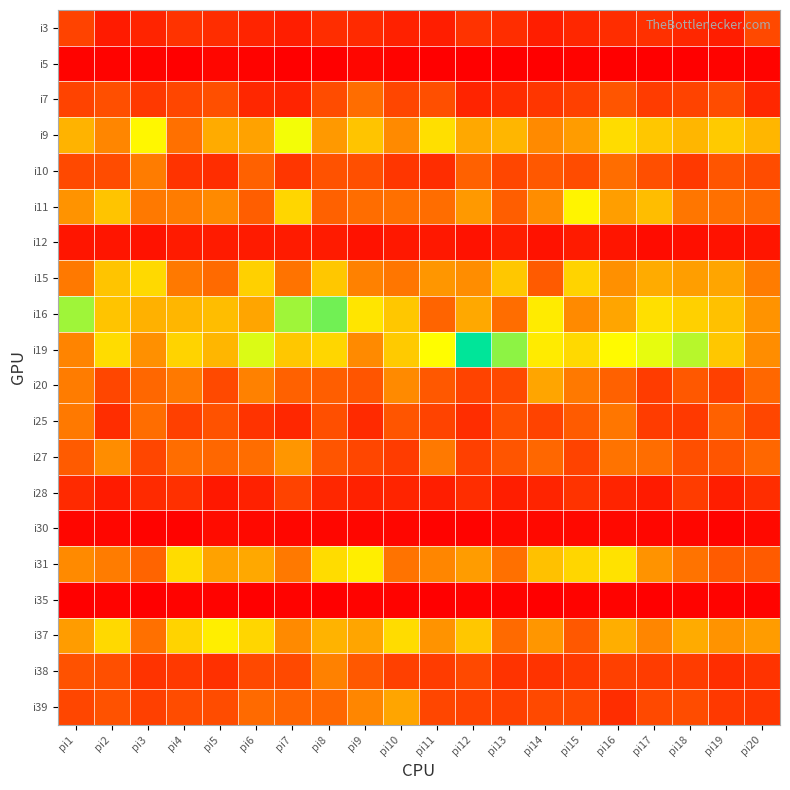

Rank the series by their maximum value, from lowest to highest.

i35, i5, i30, i12, i28, i3, i7, i25, i10, i38, i27, i20, i39, i15, i31, i37, i11, i9, i16, i19